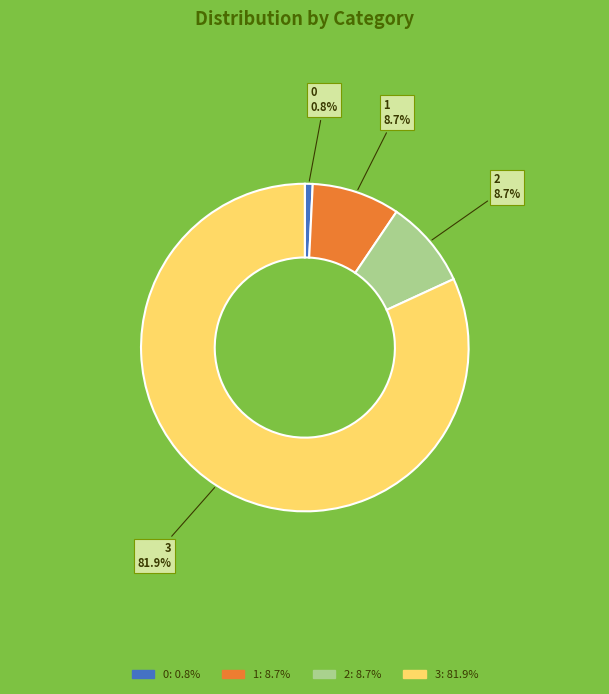

Approximately how many times larger is the value at 3 compared to 2?

9.4